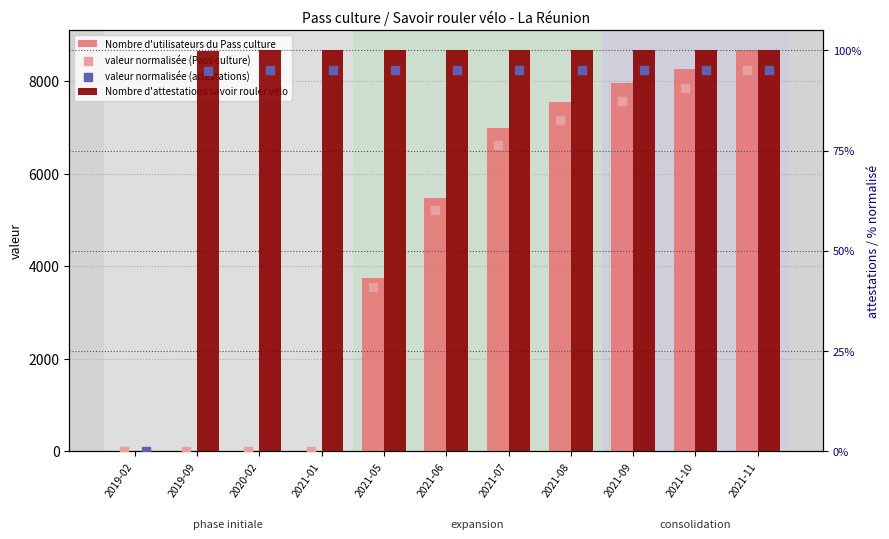

Which series contains the lowest Y value?

Nombre d'utilisateurs du Pass culture